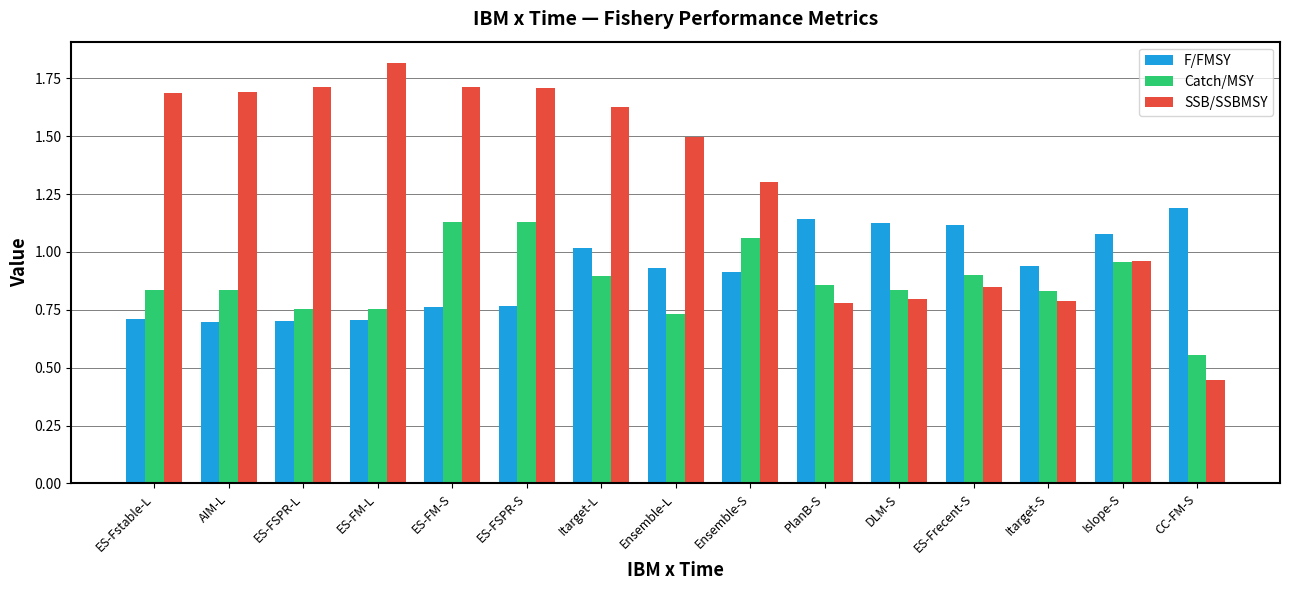

What is the sum of all SSB/SSBMSY values?

19.4